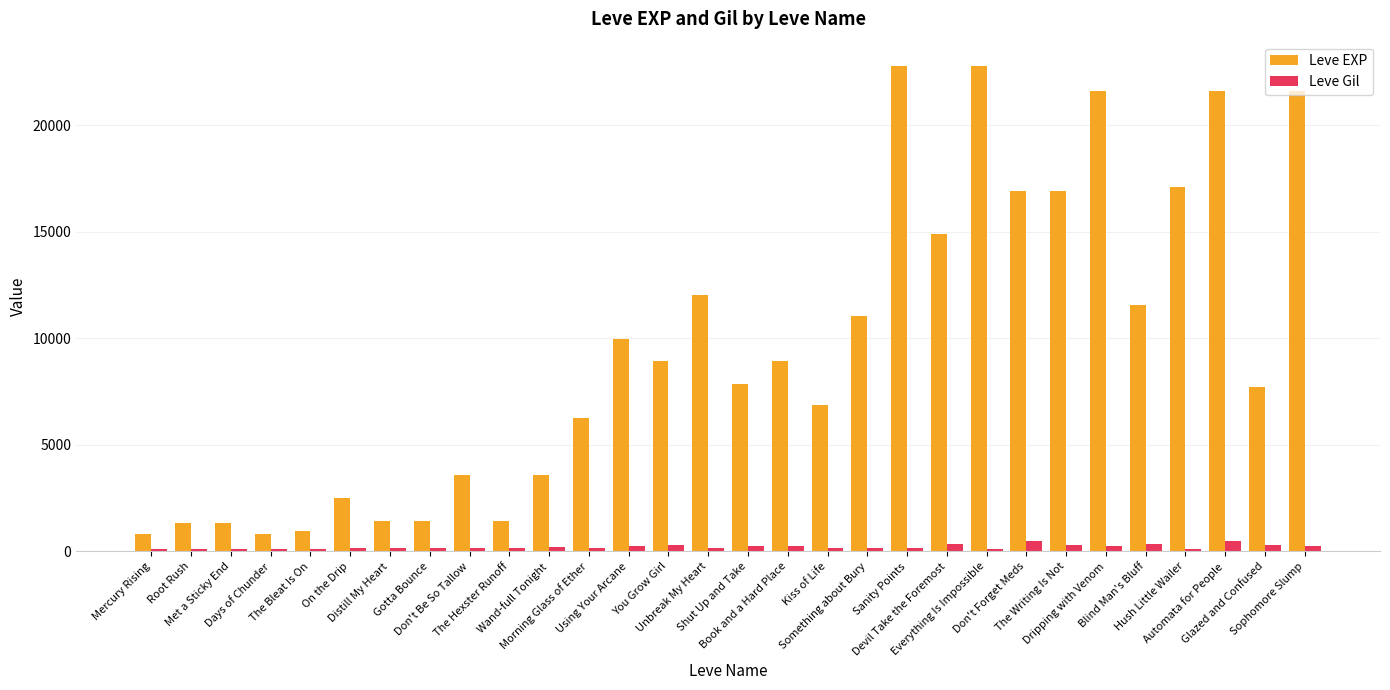

Is it true that Leve EXP equals 800 at Mercury Rising?

True